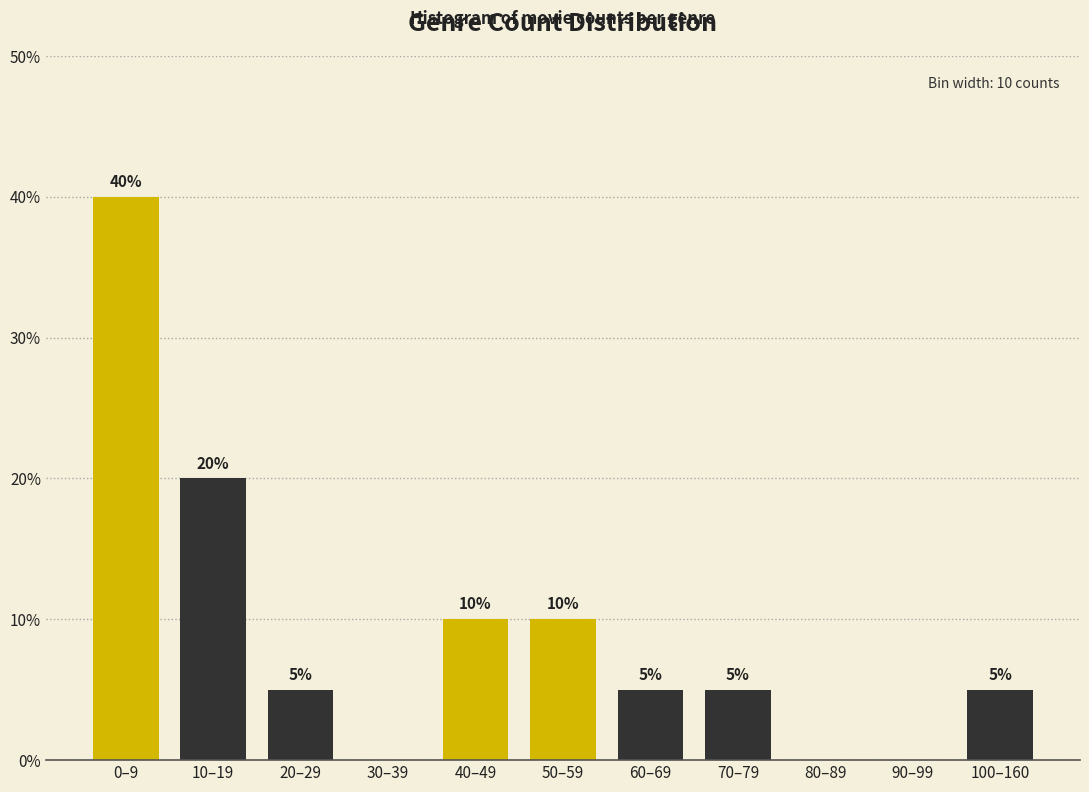

Reading right to left, what are all the values shown in this chart?

100–160=5	90–99=0	80–89=0	70–79=5	60–69=5	50–59=10	40–49=10	30–39=0	20–29=5	10–19=20	0–9=40